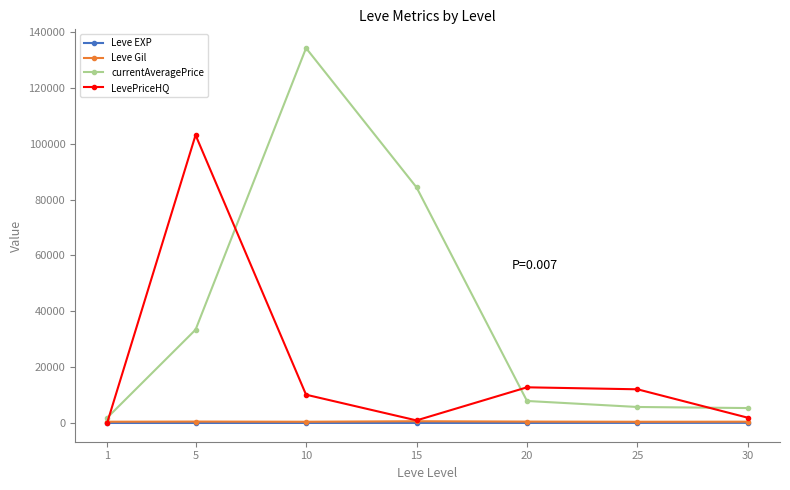

Is the value of Leve EXP at 10 greater than the value of currentAveragePrice at 20?

No